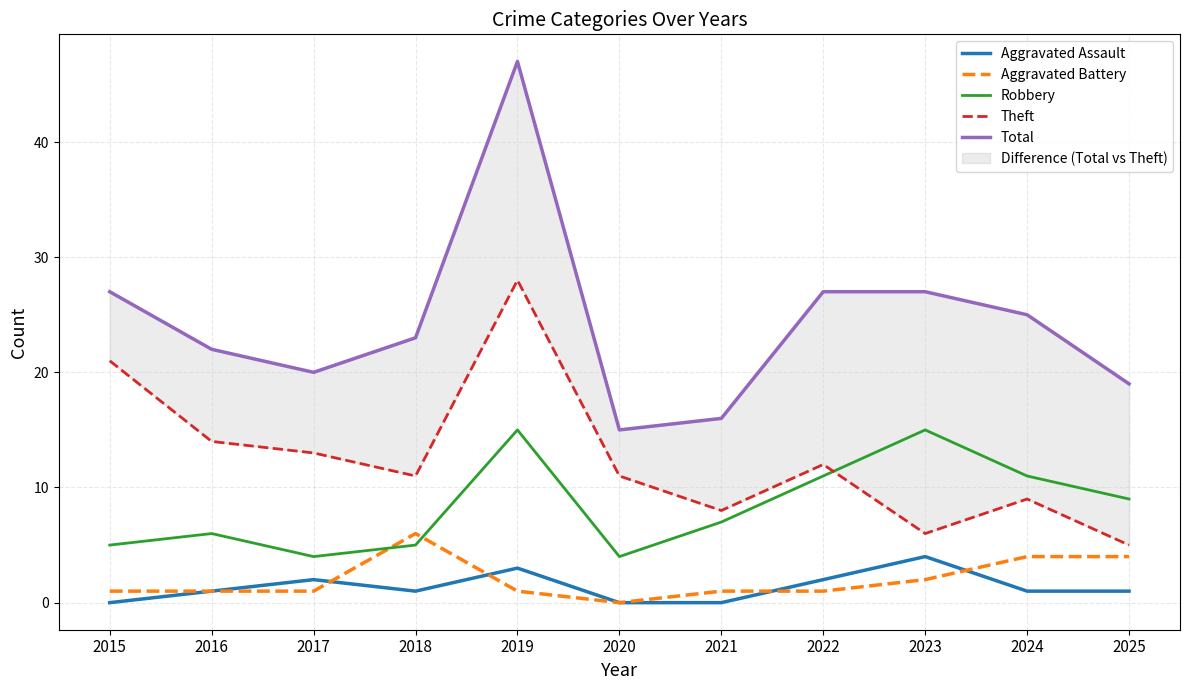

True or false: Total and Theft intersect in this chart.

False